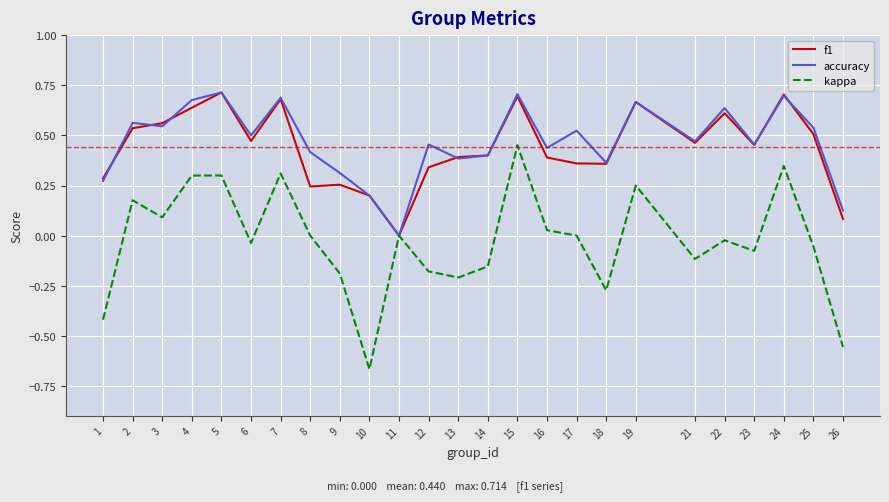

The value of f1 at 5 is 0.2. True or false?

False